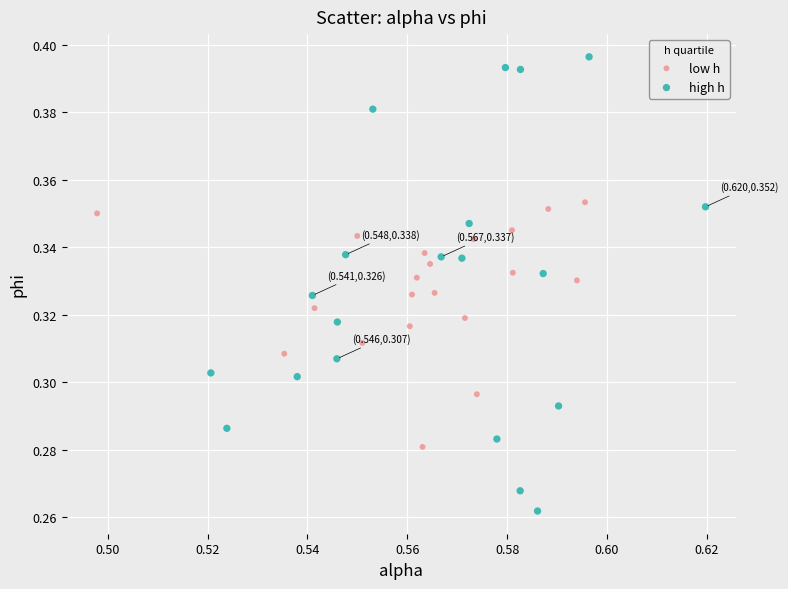

Which series has the widest spread of Y values?

high h